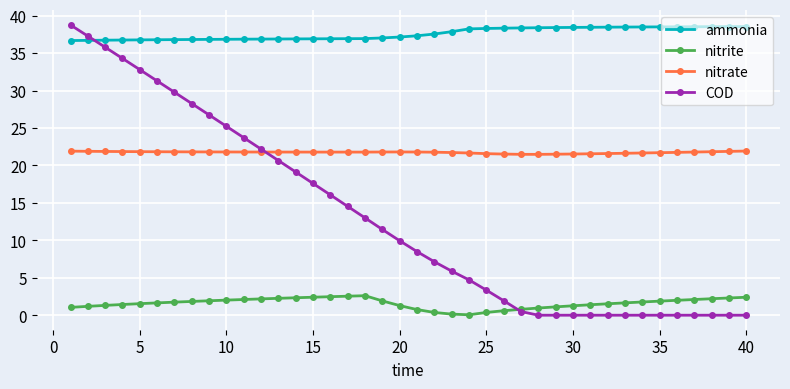

What is the difference between the maximum and minimum values in the nitrite series?

2.6